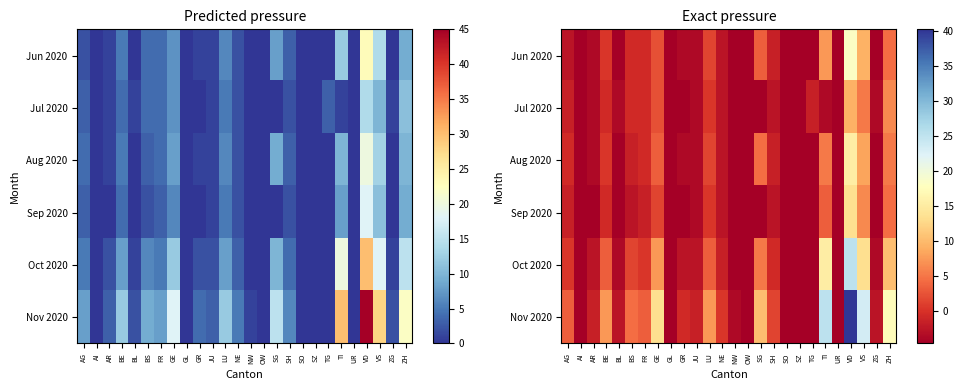

The value of Aug 2020 at NW is -1.9. True or false?

False